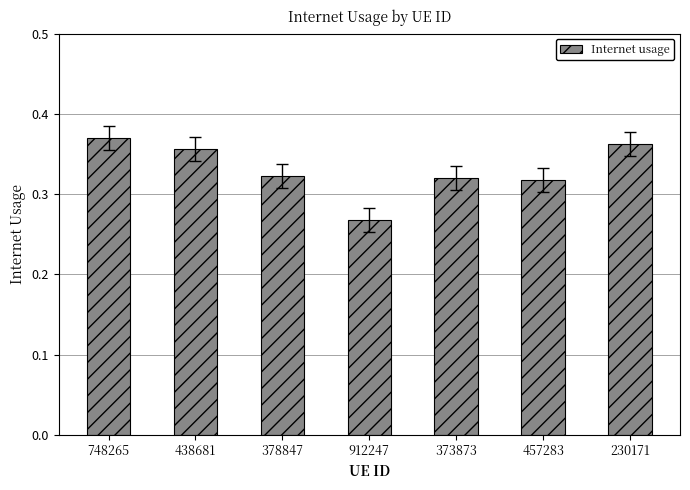

What is the label of the 3rd bar from the right?

373873